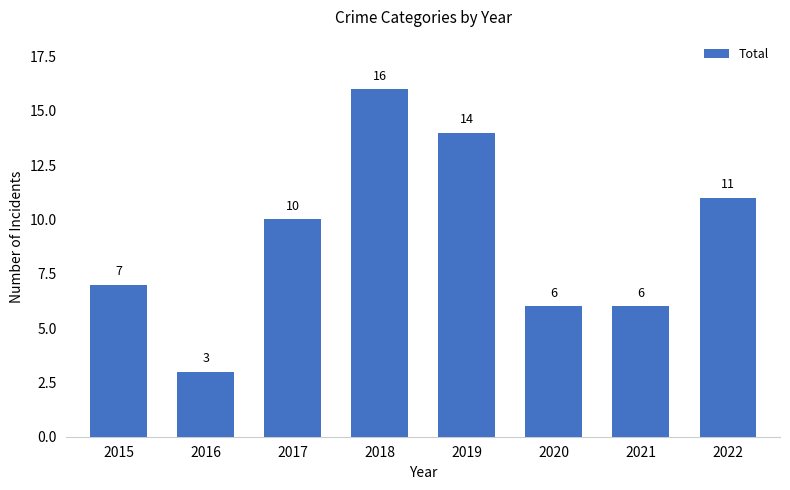

Between 2018 and 2017, which is larger?

2018